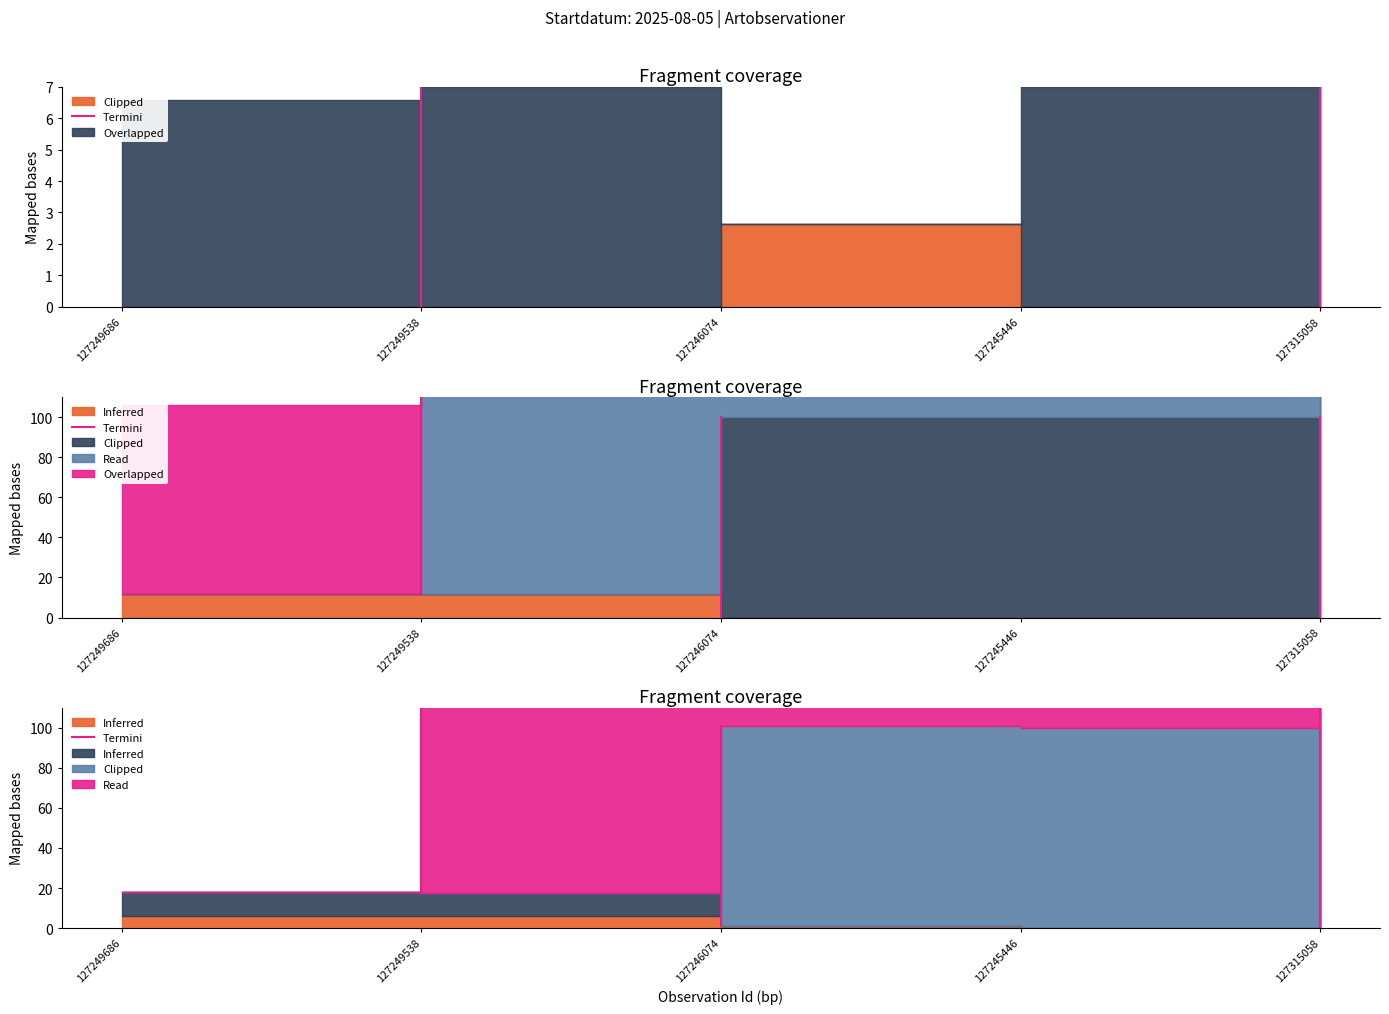

What is the sum of the values at 127249538 and 127249686?

100